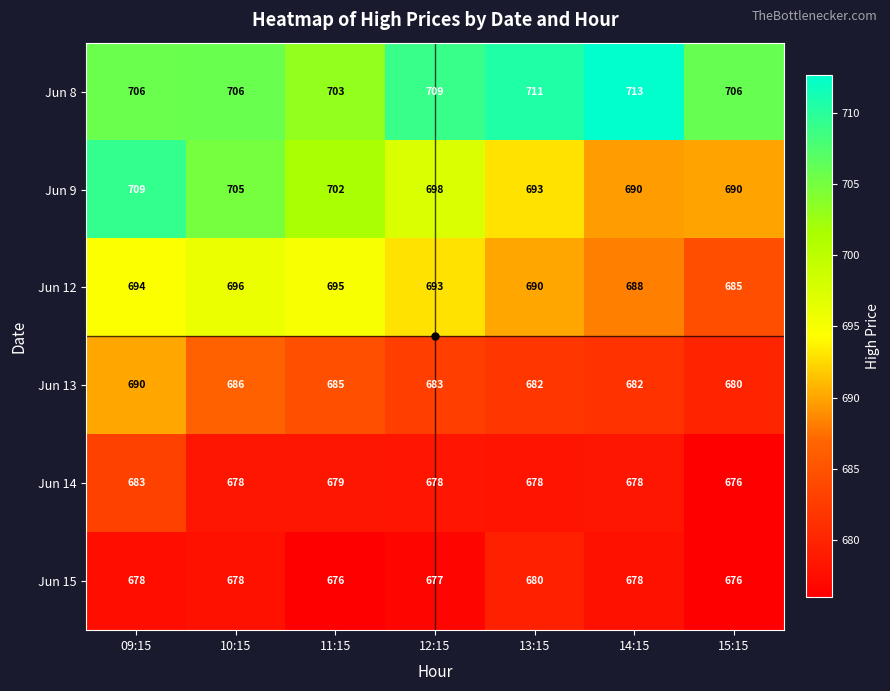

Where is Jun 13 nearest to the value 685?

11:15